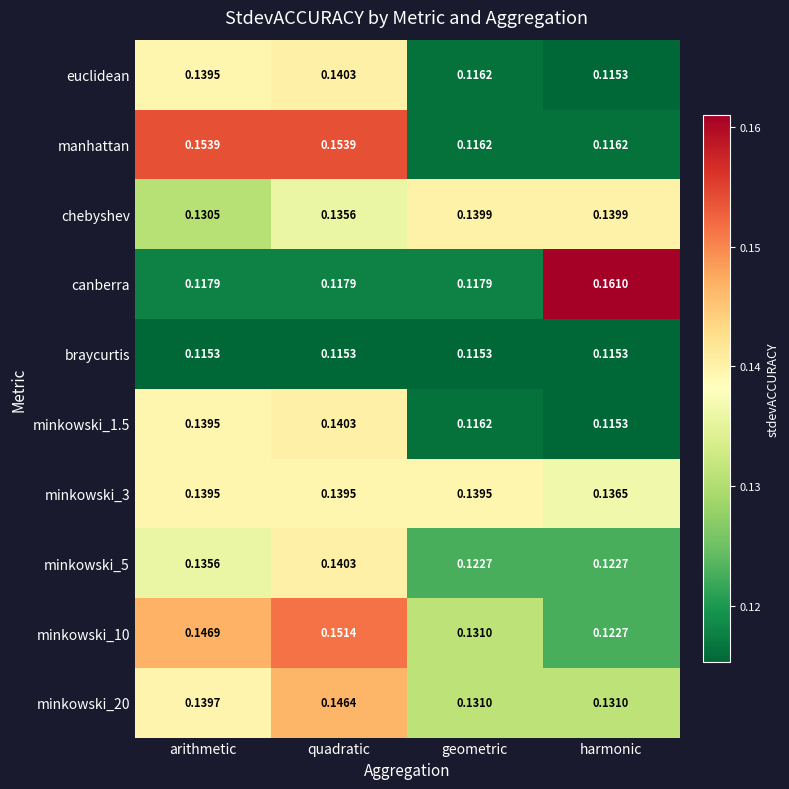

At which label does euclidean reach its minimum?

harmonic